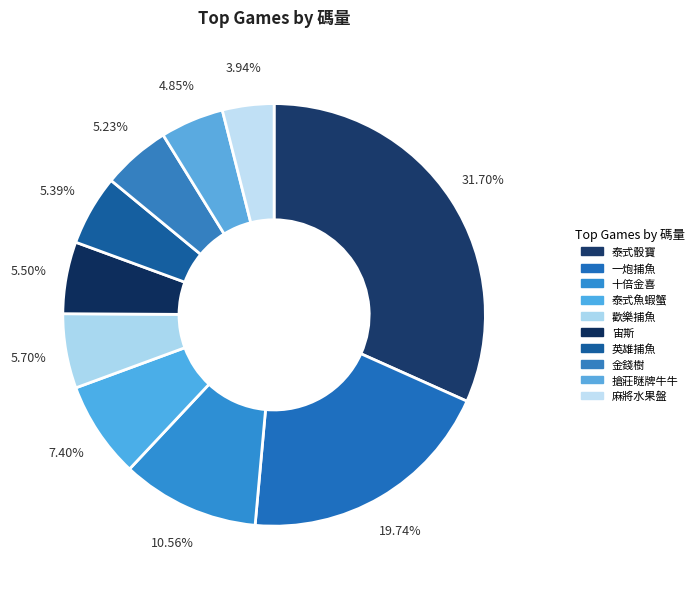

Which category has the smallest portion of the pie?

麻將水果盤